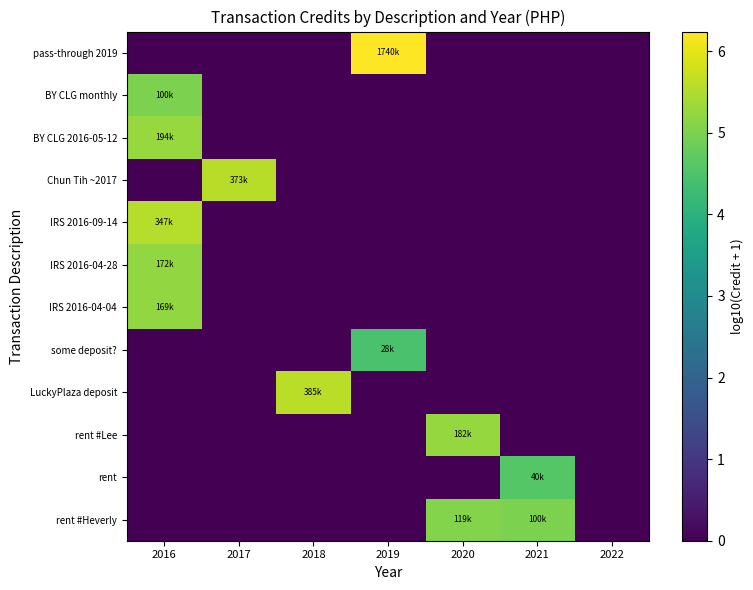

At which category is the sum across all series the highest?

2016